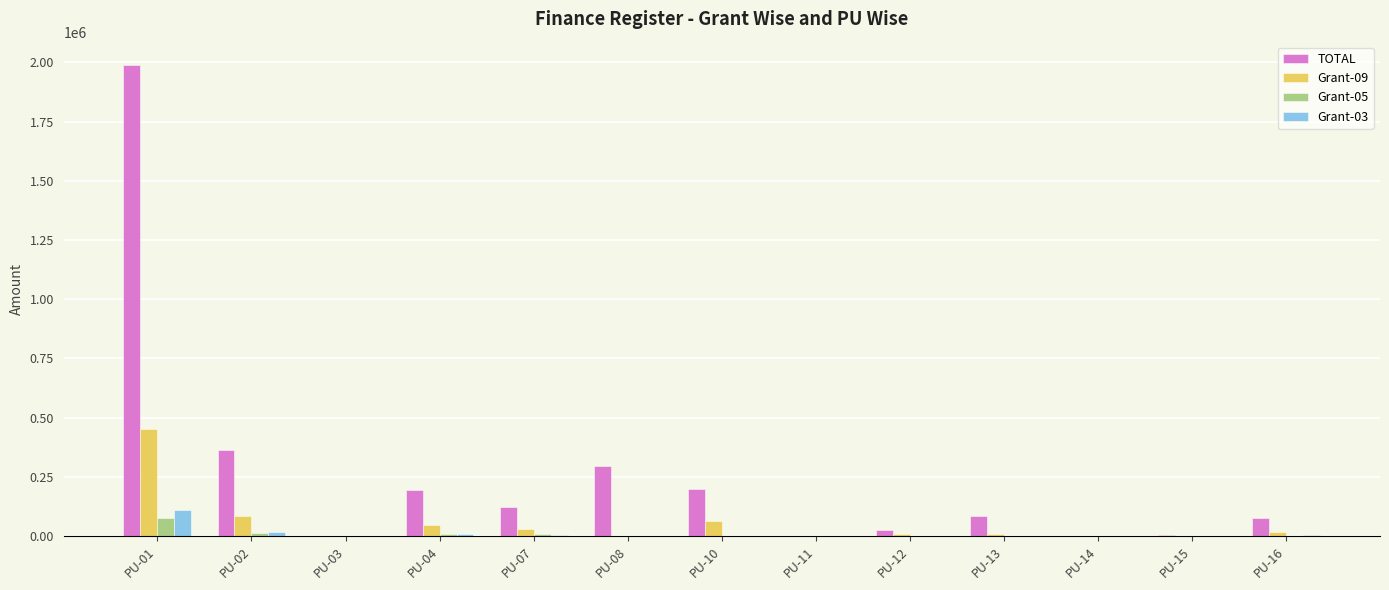

Between PU-10 and PU-15, which series saw the biggest shift?

TOTAL